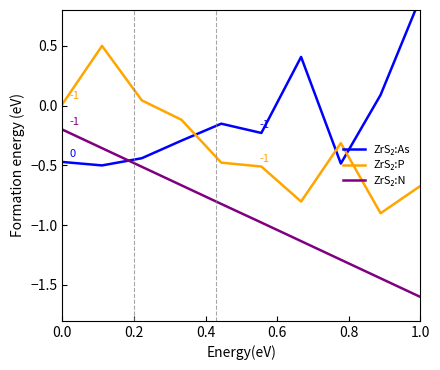

What are all the series names shown in the legend?

ZrS₂:As, ZrS₂:P, ZrS₂:N